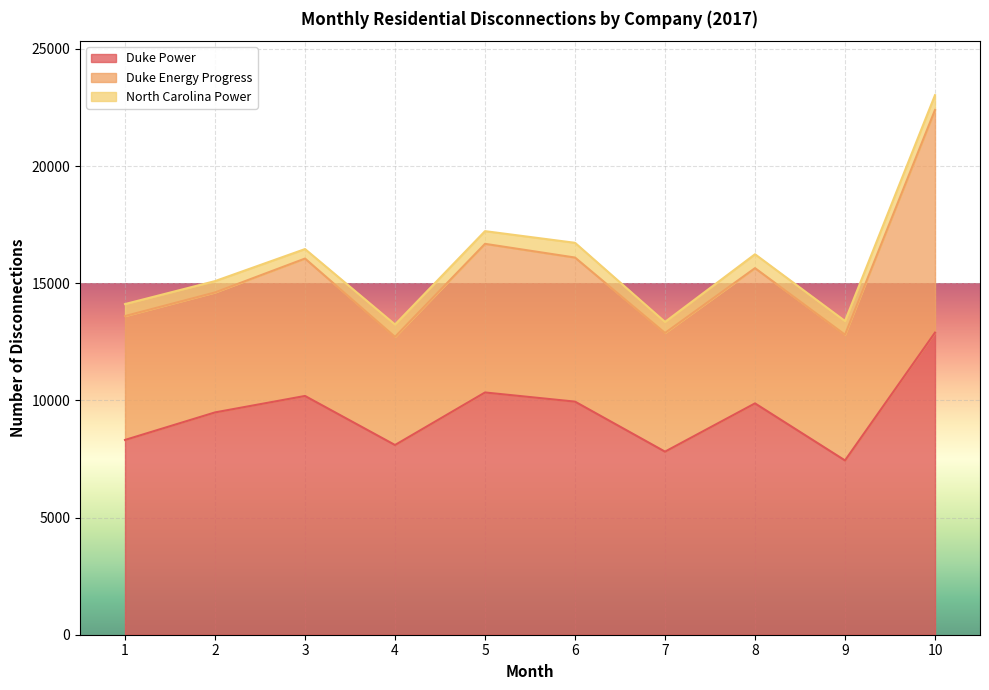

True or false: Duke Energy Progress and North Carolina Power intersect in this chart.

False